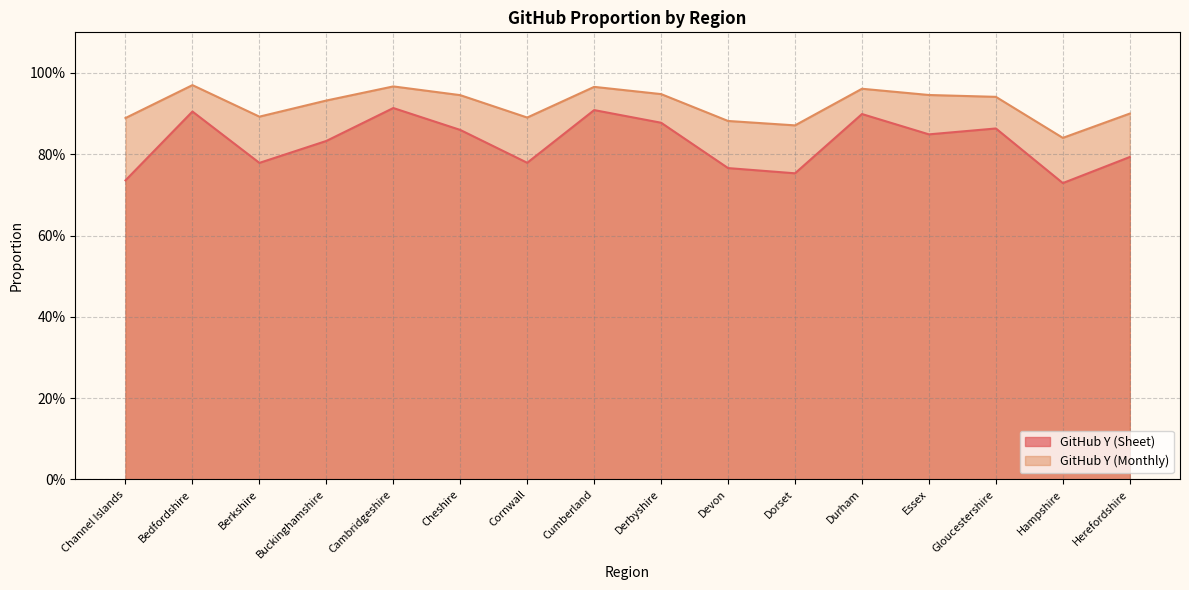

What position from the right is Gloucestershire?

3